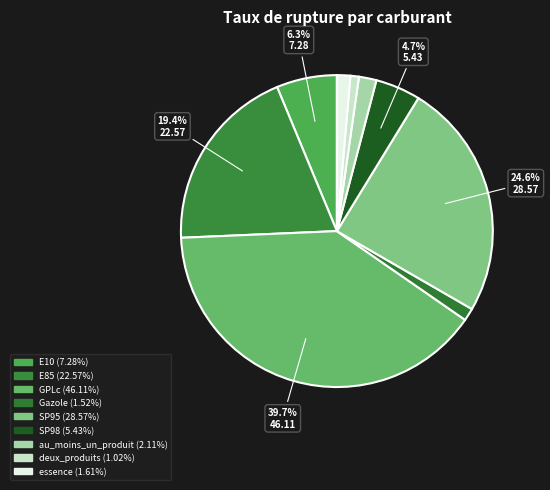

How many slices are in this pie chart?

9